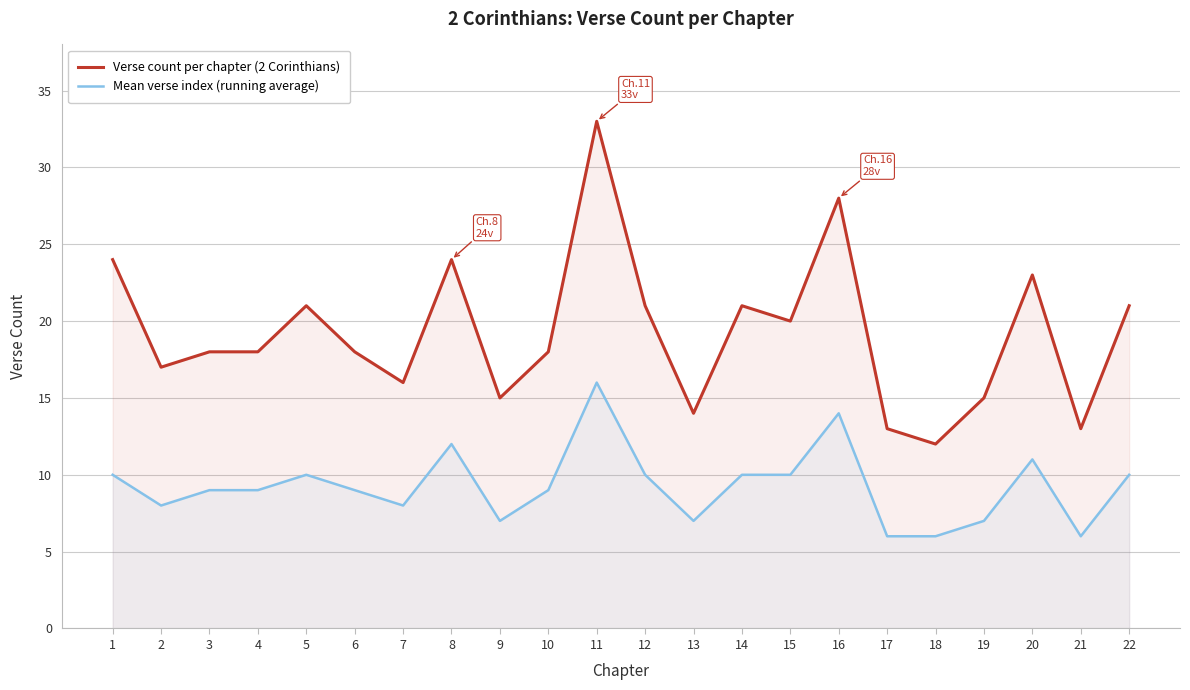

List the series in order of their overall mean, lowest first.

Mean verse index (running average), Verse count per chapter (2 Corinthians)